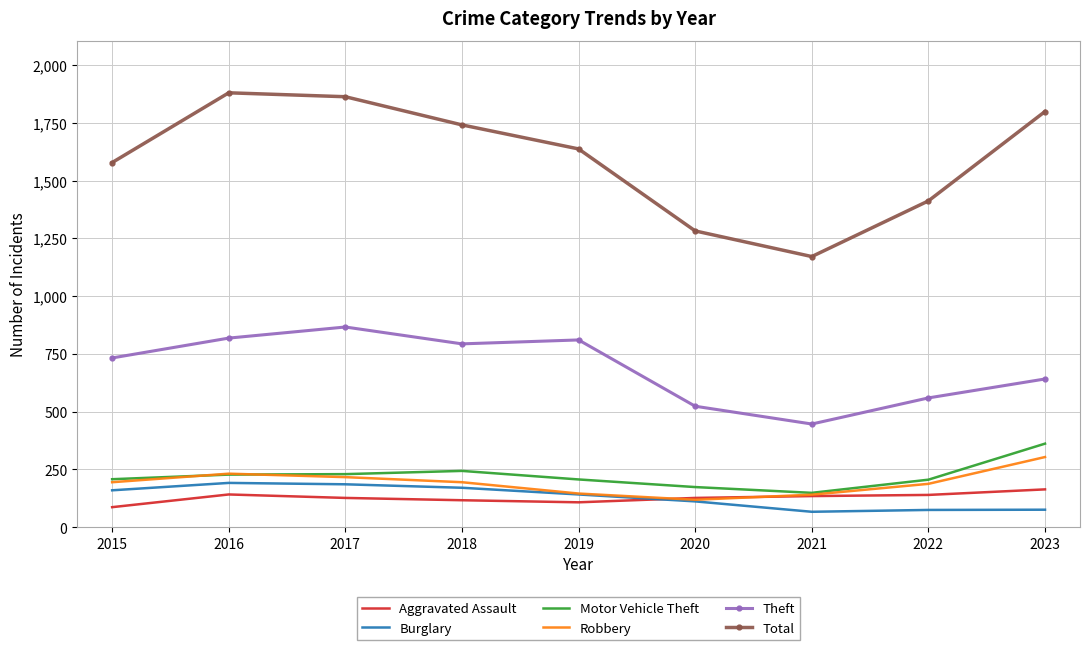

Which series changed the most between 2016 and 2020?

Total